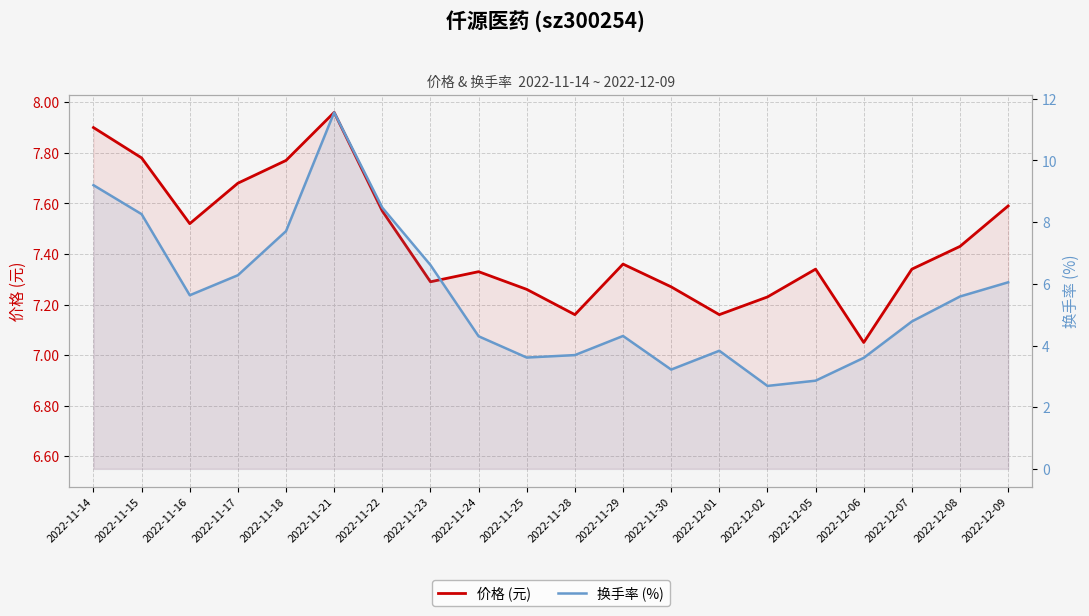

What is the minimum value for 换手率 (%)?

2.7